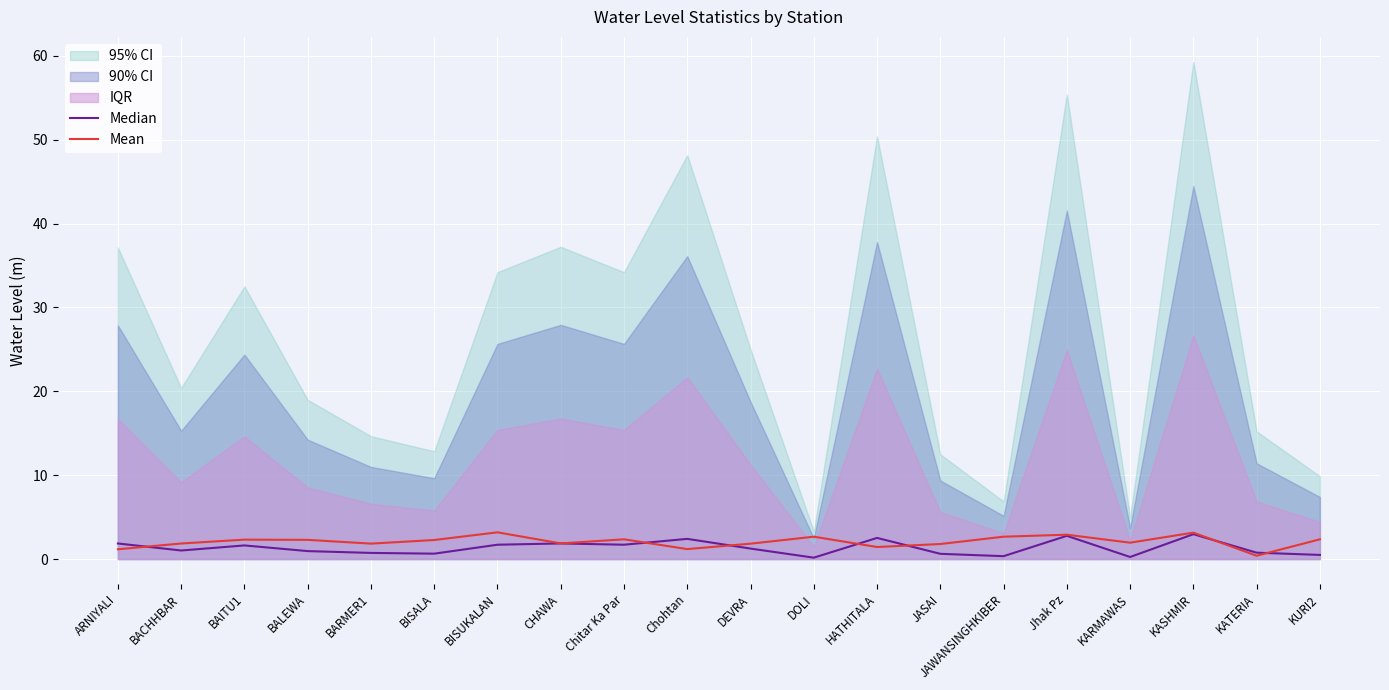

How many data points in Mean are less than 2?

10